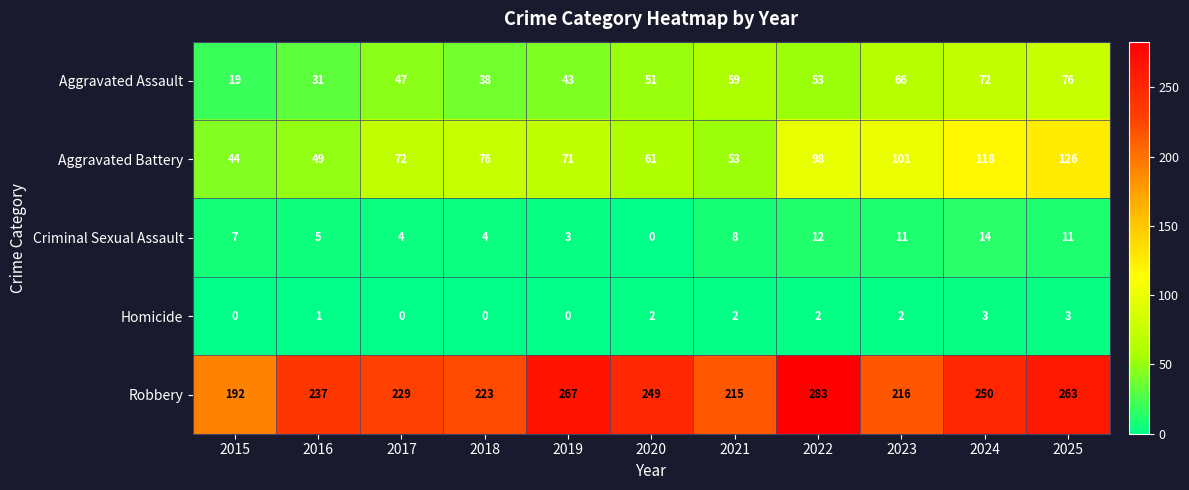

What is the average value of the Aggravated Battery series?

79